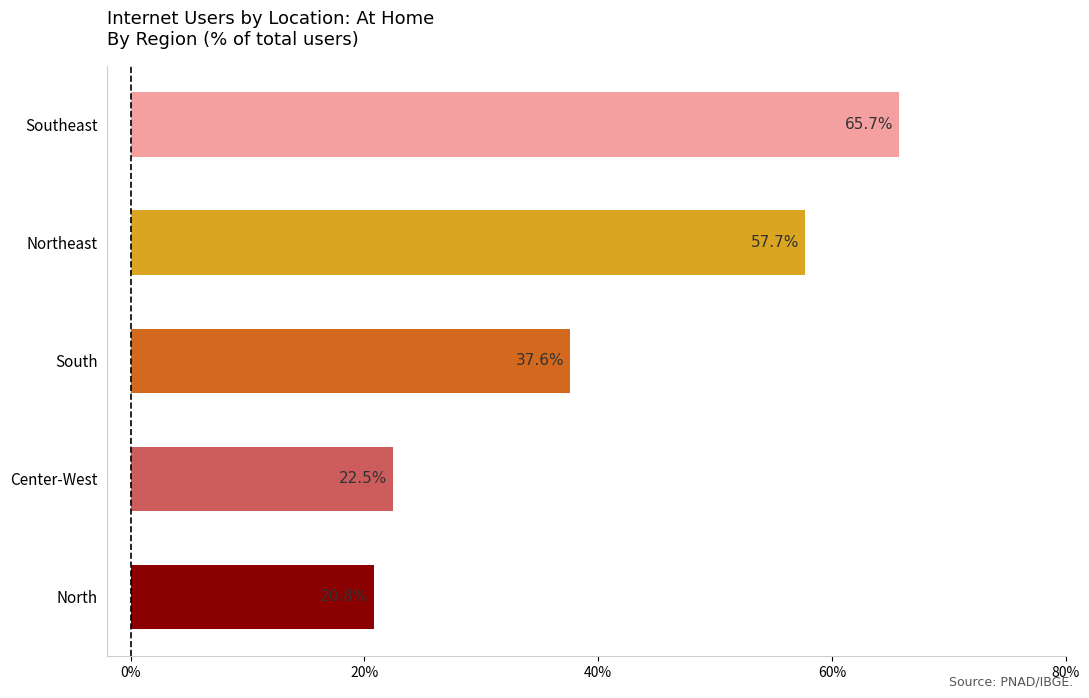

How many data points does each series have?

5